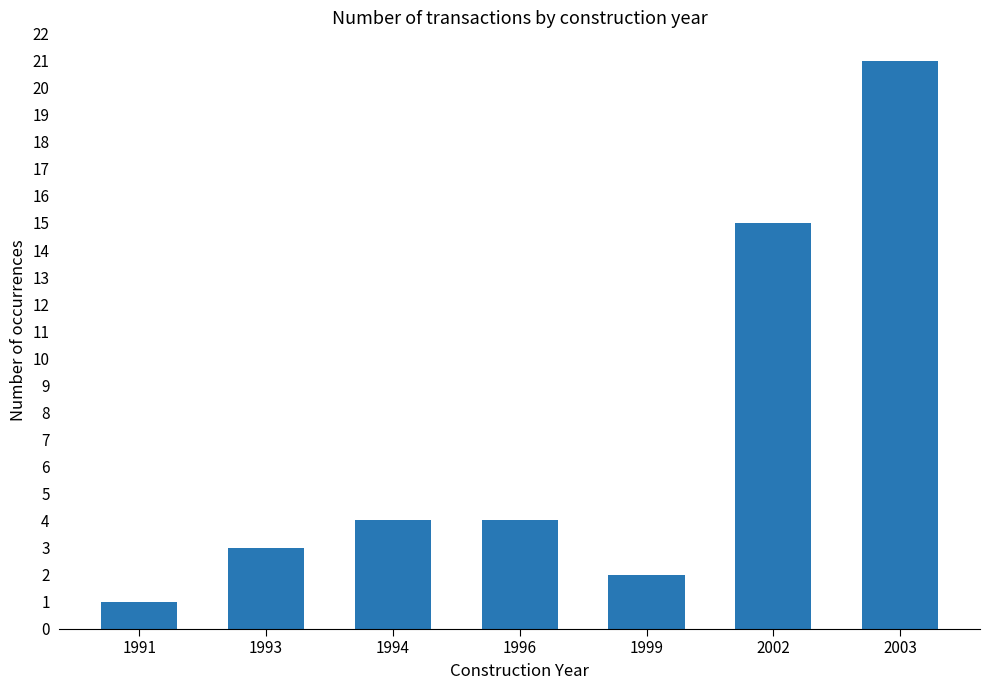

What is the change in value from 1991 to 1996?

+3